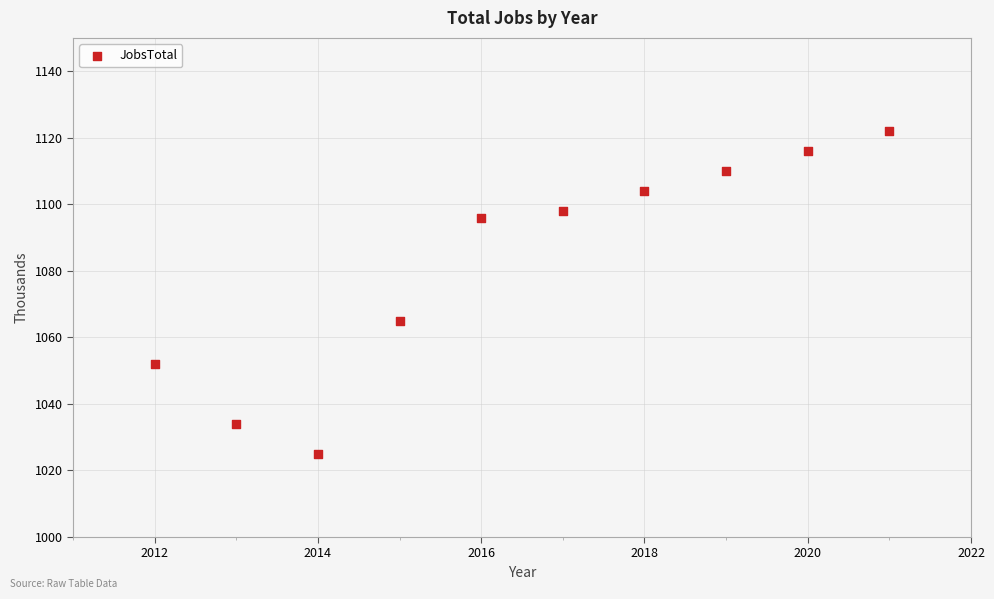

What is the average X value?

2016